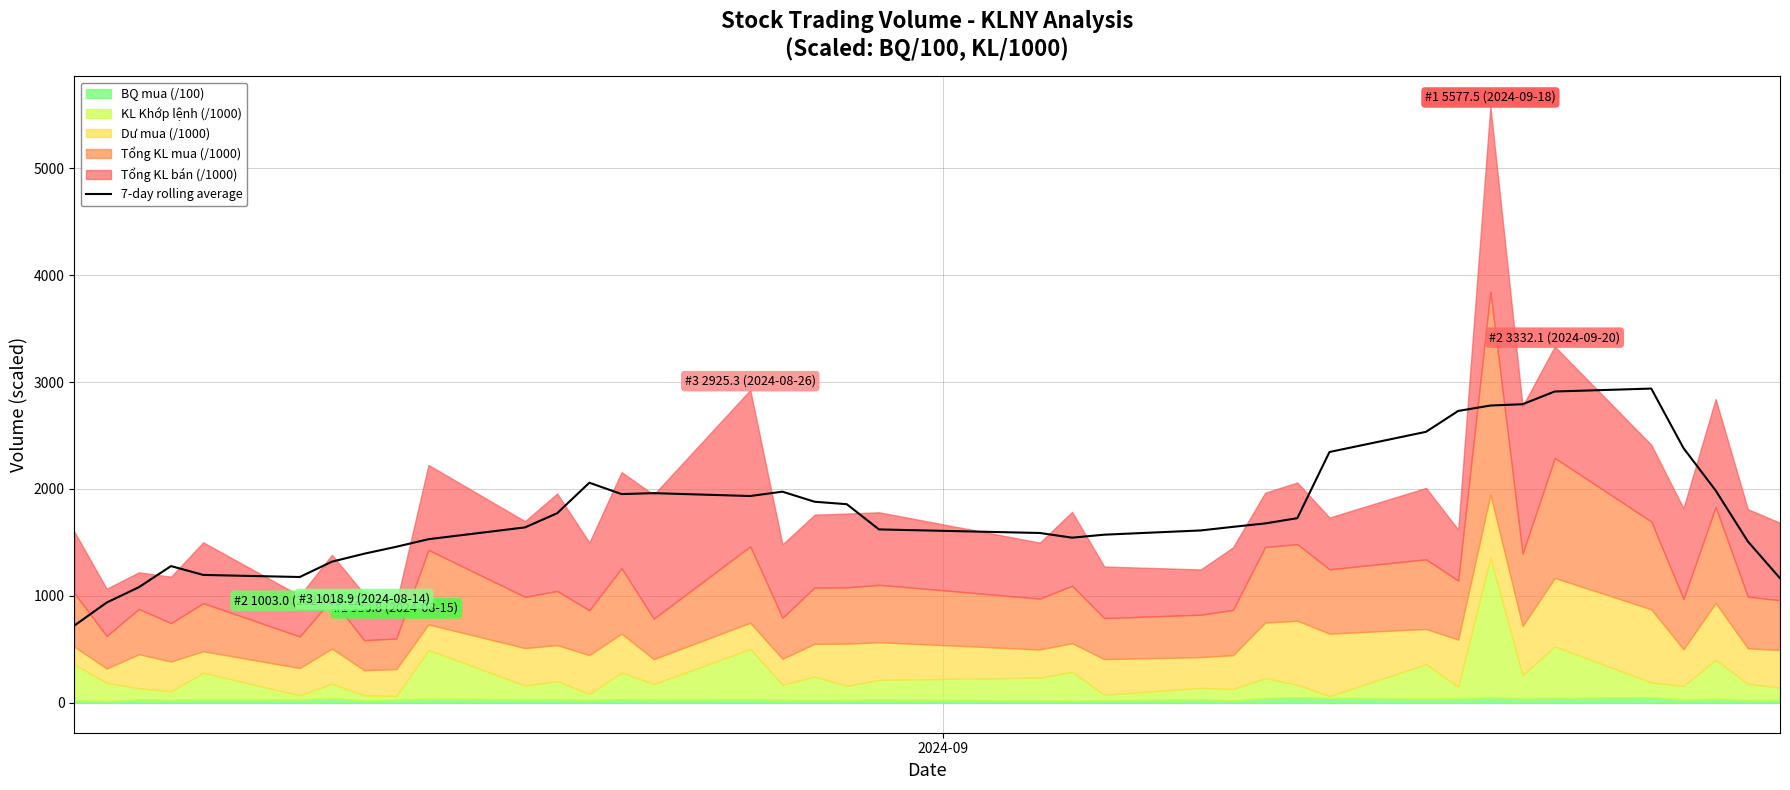

What is the lowest value of the 7-day rolling average series?

723.7